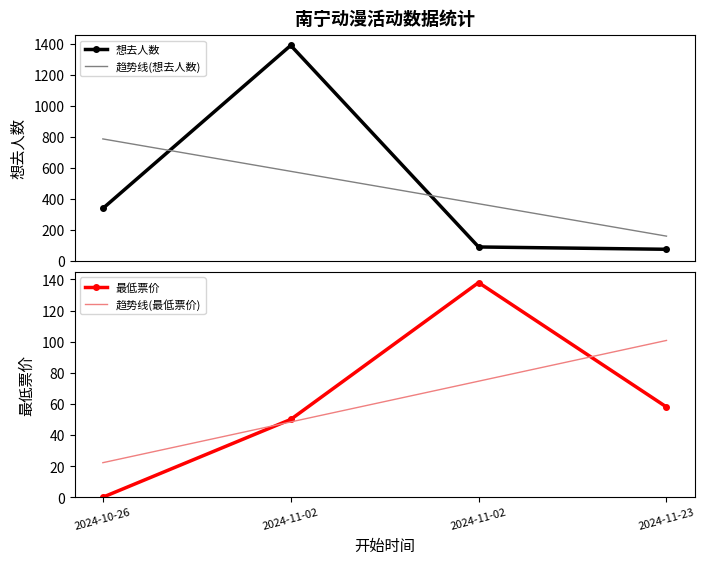

The 想去人数 series shows 88.0 at 2024-11-02. True or false?

True